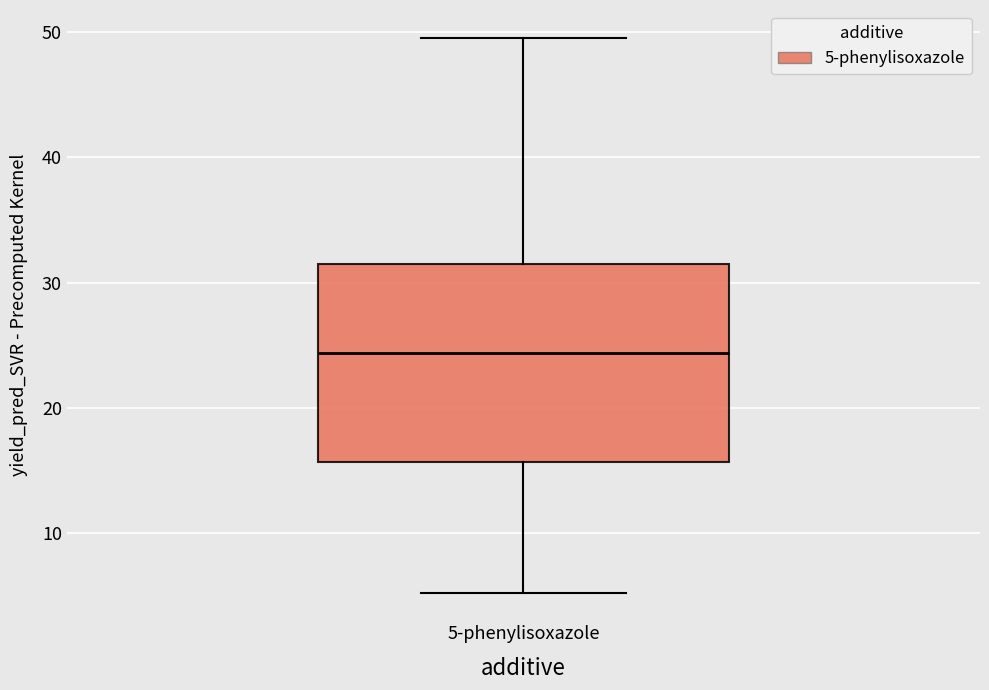

Transcribe this box plot: give where the median line is, the range the box spans, and where the two whiskers end, as read against the y-axis. The values are not printed on the chart, so give them approximately, as read against the axis.

median 24, box 16 to 32, whiskers 5 to 50